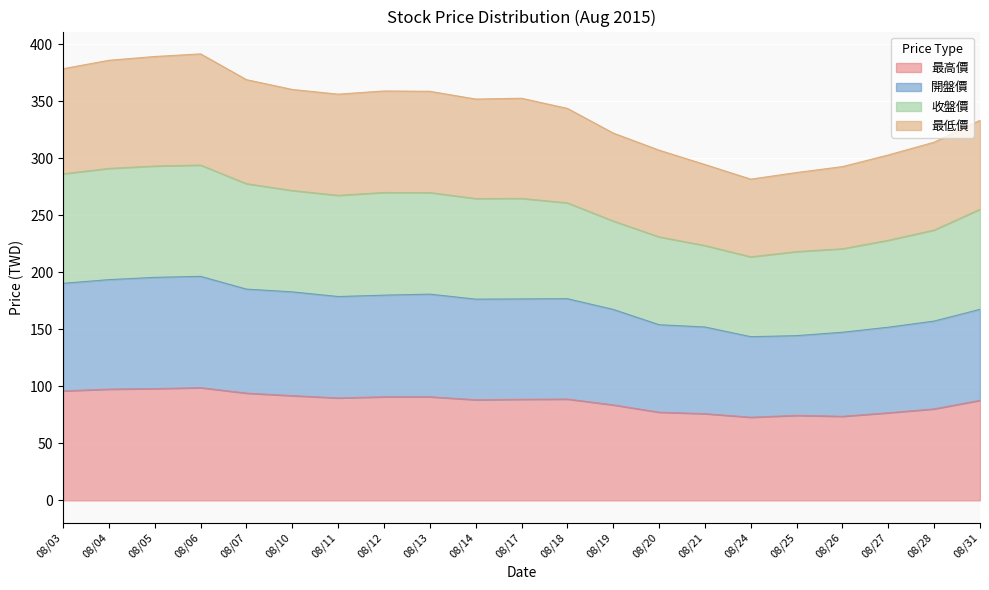

What is the difference between the second highest and second lowest values in the 收盤價 series?

75.0